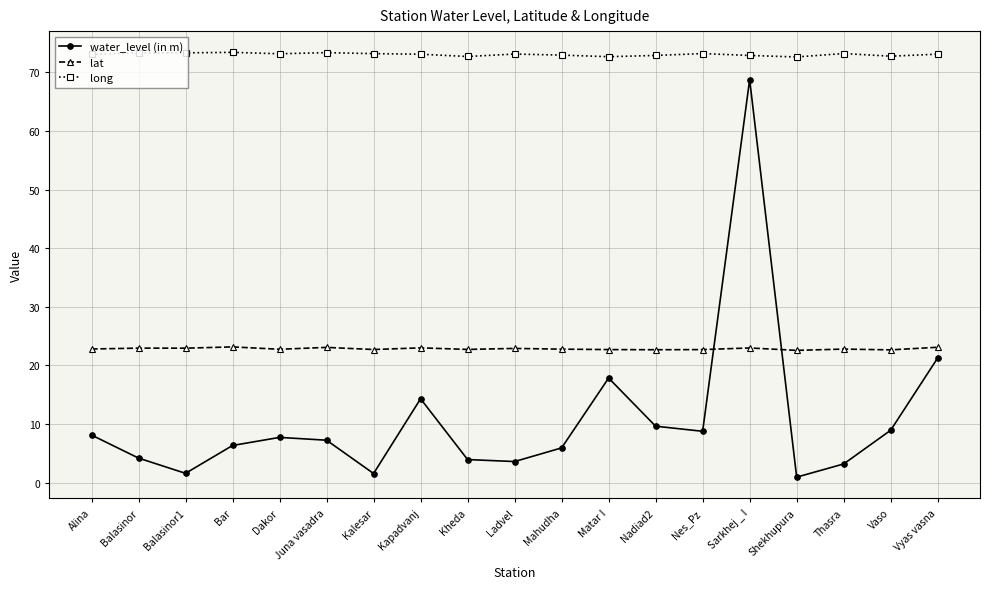

How many interior local peaks does the water_level (in m) series have?

4